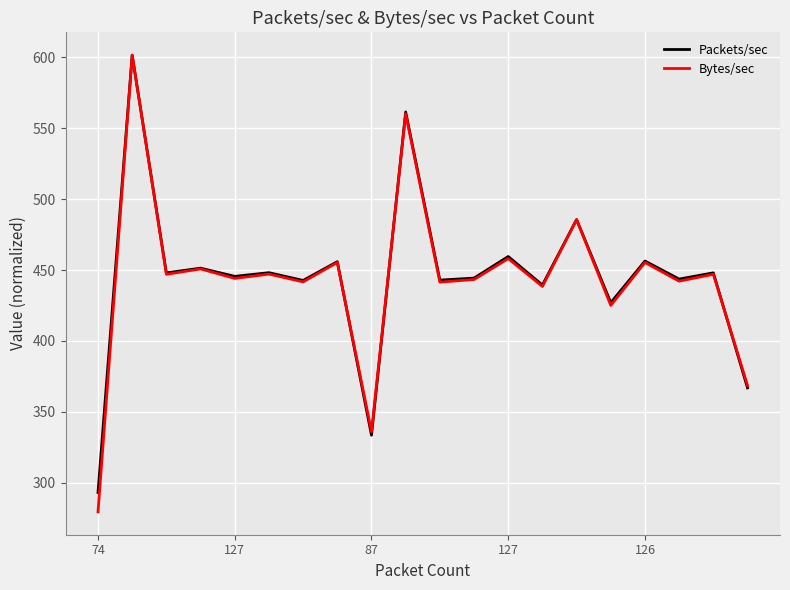

What is the average value of the Packets/sec series?

444.7